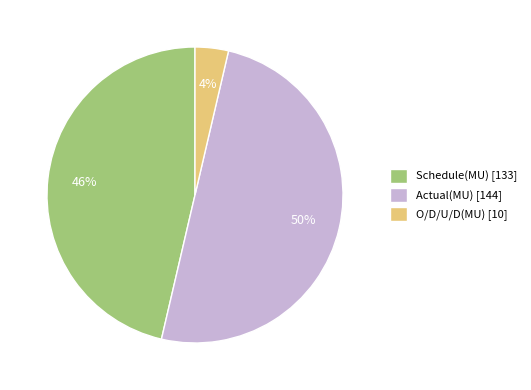

Combined, do O/D/U/D(MU) [10] and Actual(MU) [144] account for over 50%?

Yes